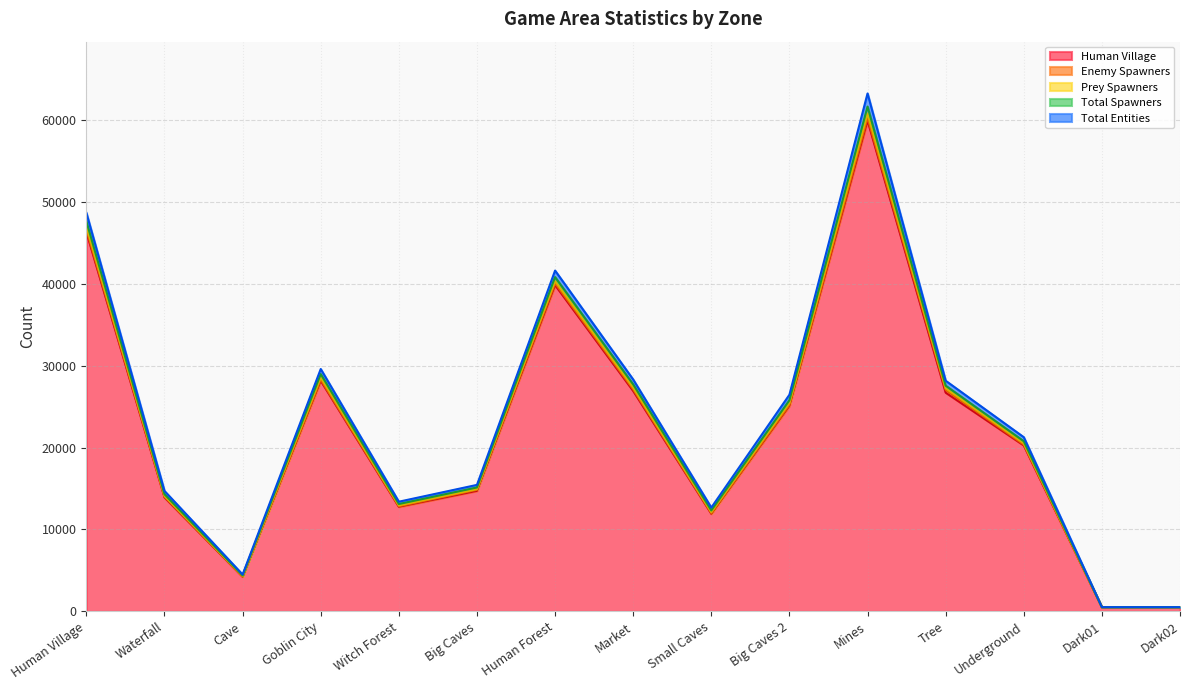

True or false: Human Village has a value of 21175 at Witch Forest.

False